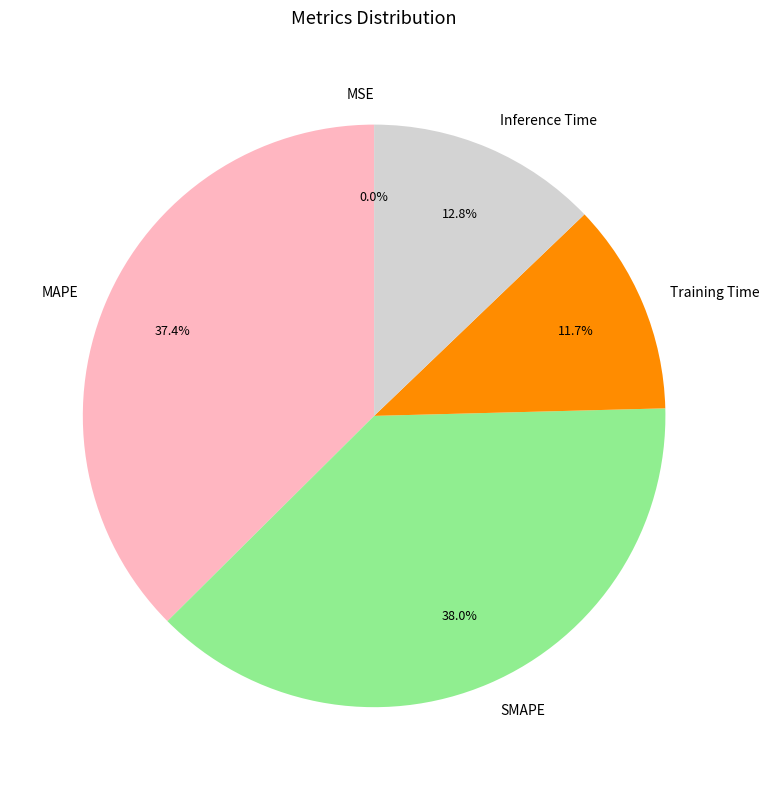

Is the sum of MAPE and Inference Time greater than half?

Yes